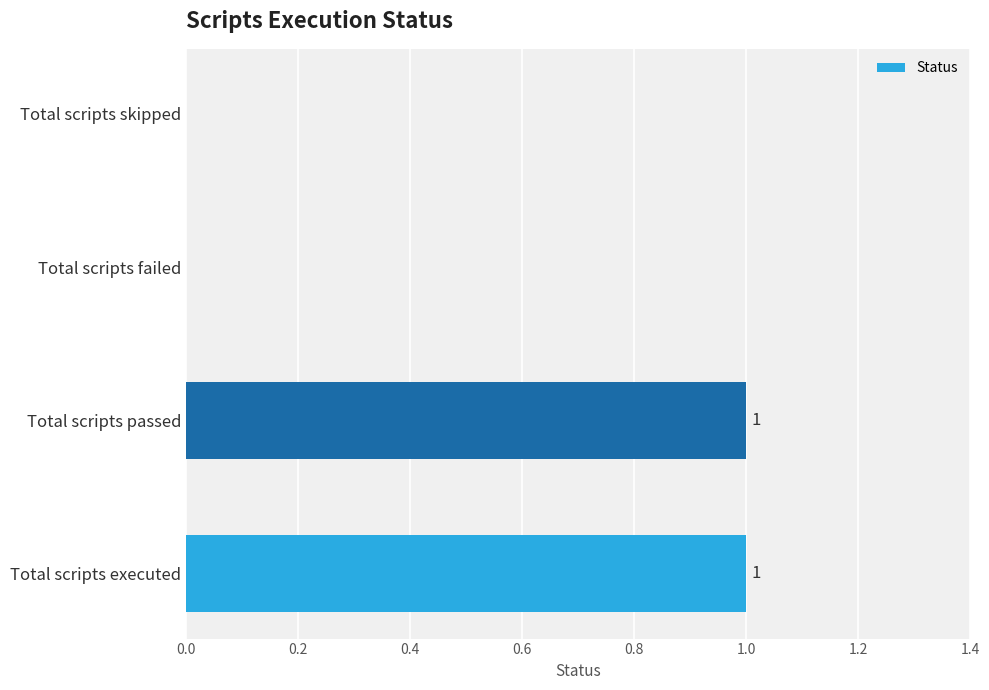

True or false: the data shows 2 at Total scripts executed.

False